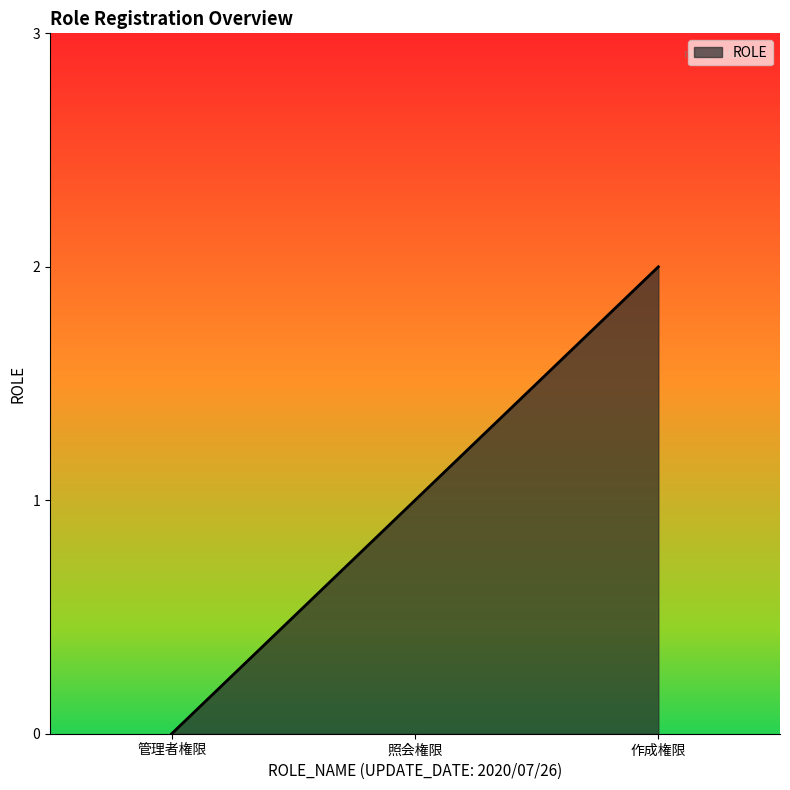

What is the sum of all values?

3